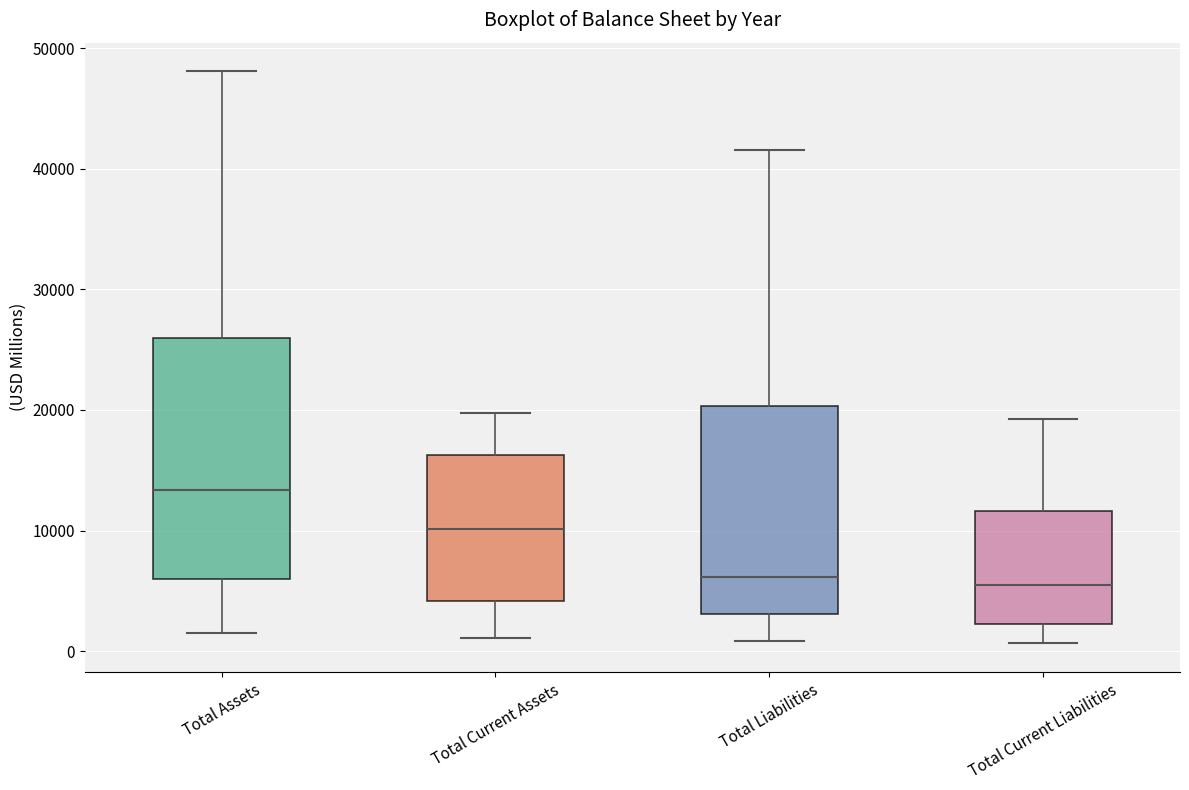

Reading left to right, read every box against the y-axis: the position of its median line, the range the box covers, and the ends of its whiskers. The values are not printed on the chart, so give them approximately, as read against the axis.

Total Assets: median 13000, box 6000 to 26000, whiskers 1000 to 48000
Total Current Assets: median 10000, box 4000 to 16000, whiskers 1000 to 20000
Total Liabilities: median 6000, box 3000 to 20000, whiskers 1000 to 42000
Total Current Liabilities: median 5000, box 2000 to 12000, whiskers 1000 to 19000